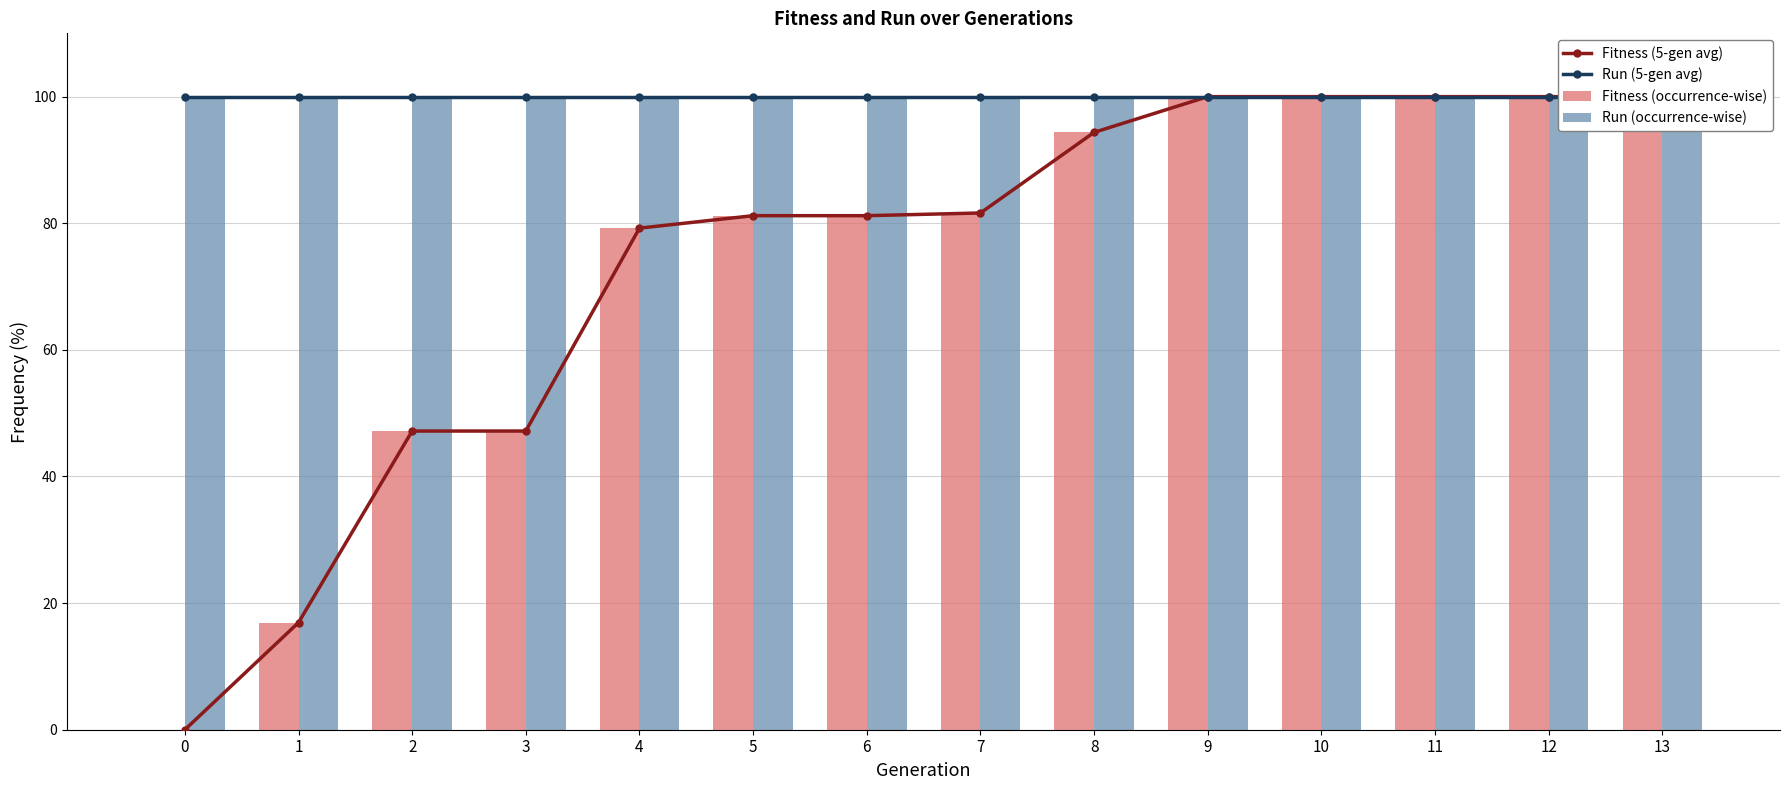

Reading left to right, transcribe all the data shown in this chart.

Fitness (5-gen avg): 0.0	16.9	47.2	47.2	79.2	81.2	81.2	81.6	94.4	100.0	100.0	100.0	100.0	100.0
Run (5-gen avg): 100.0	100.0	100.0	100.0	100.0	100.0	100.0	100.0	100.0	100.0	100.0	100.0	100.0	100.0
Fitness (occurrence-wise): 0.0	16.9	47.2	47.2	79.2	81.2	81.2	81.6	94.4	100.0	100.0	100.0	100.0	100.0
Run (occurrence-wise): 100.0	100.0	100.0	100.0	100.0	100.0	100.0	100.0	100.0	100.0	100.0	100.0	100.0	100.0